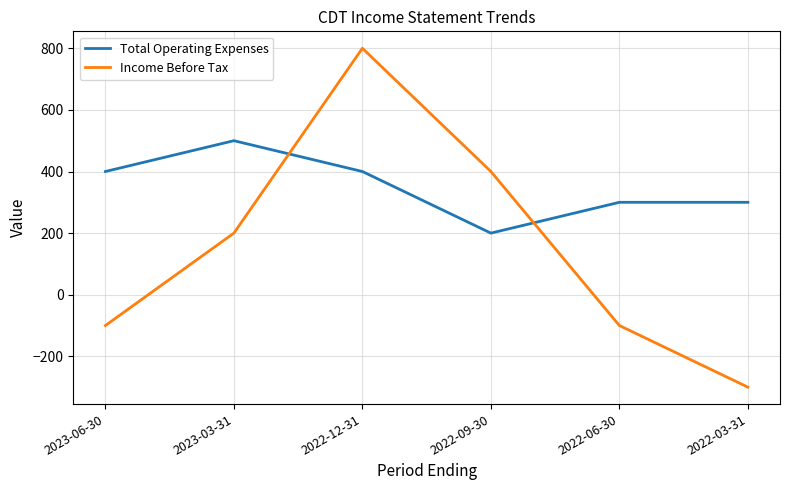

Which series has the widest spread of values?

Income Before Tax